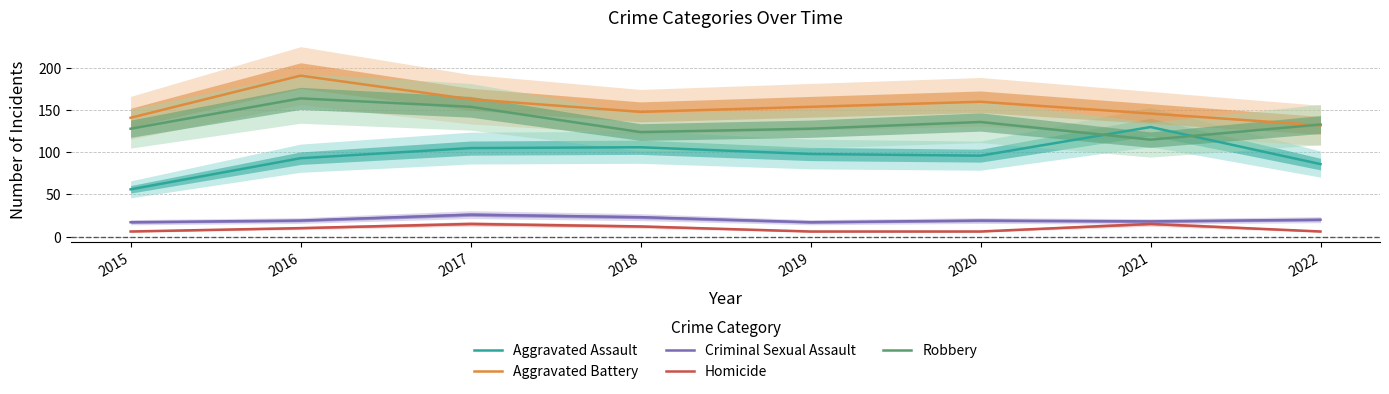

What is the maximum value shown in the chart?

191